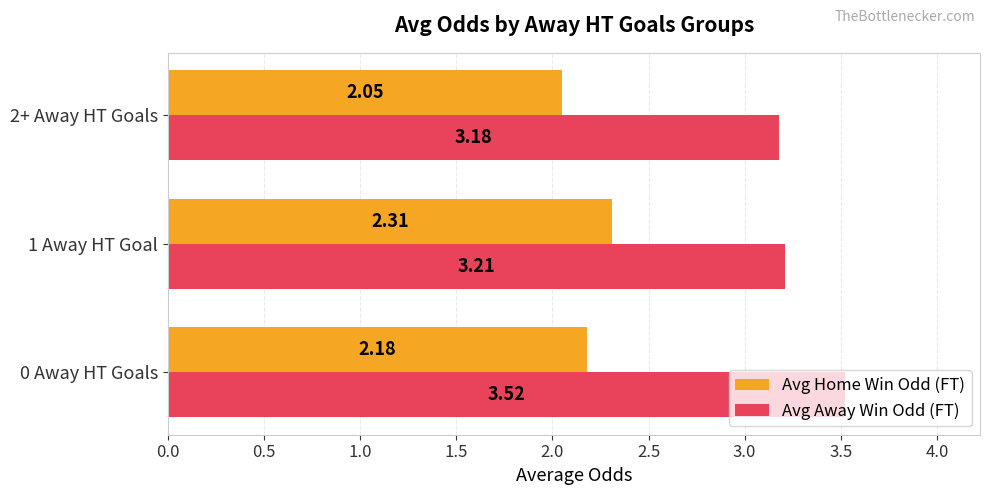

Is the value of Avg Away Win Odd (FT) at 0 Away HT Goals greater than the value of Avg Home Win Odd (FT) at 2+ Away HT Goals?

Yes